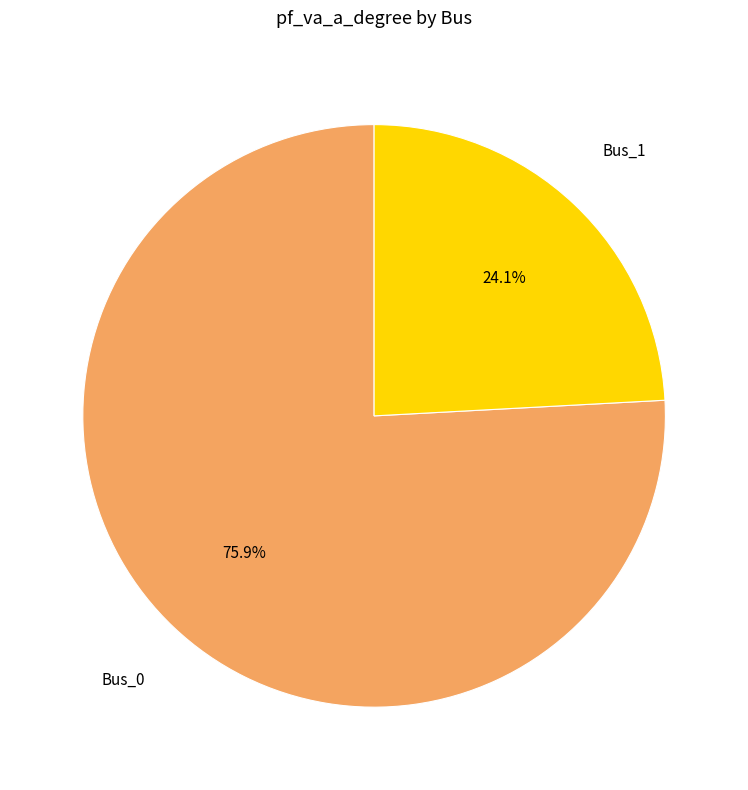

What is the largest slice in the pie chart?

Bus_0